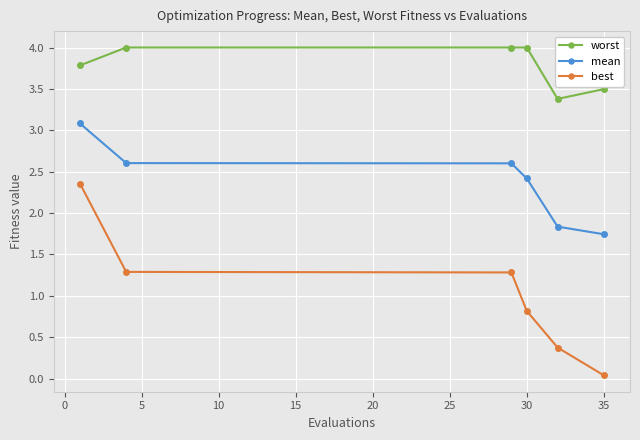

Which series has the largest range (max minus min)?

best